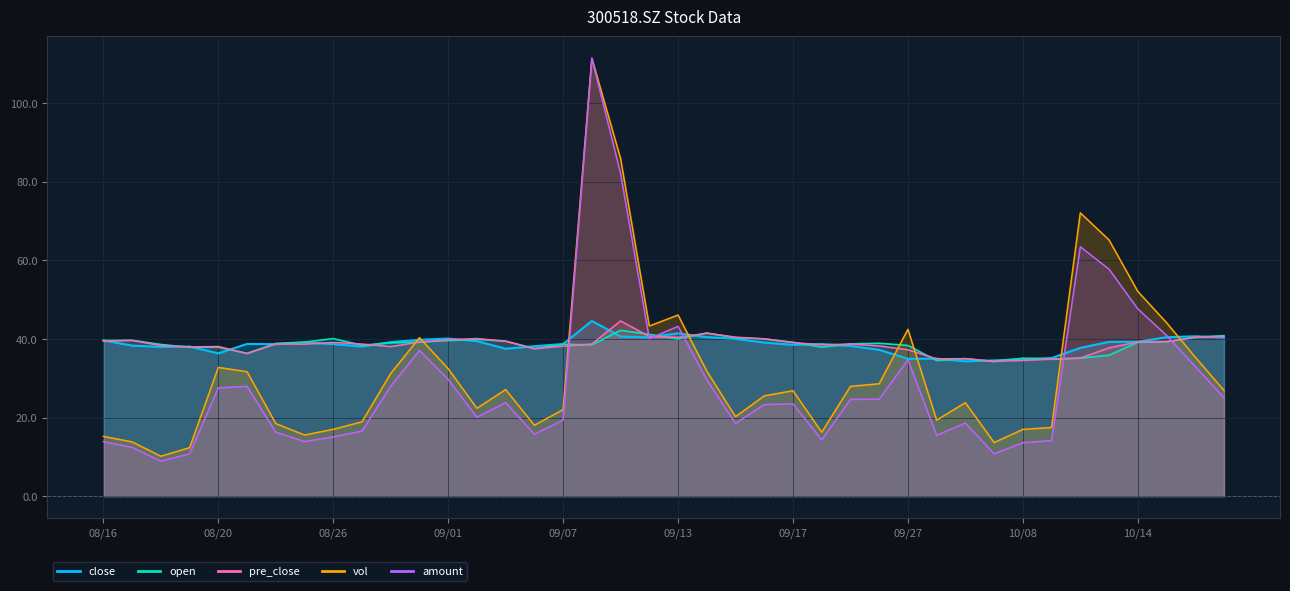

How many lines are shown in the chart?

5